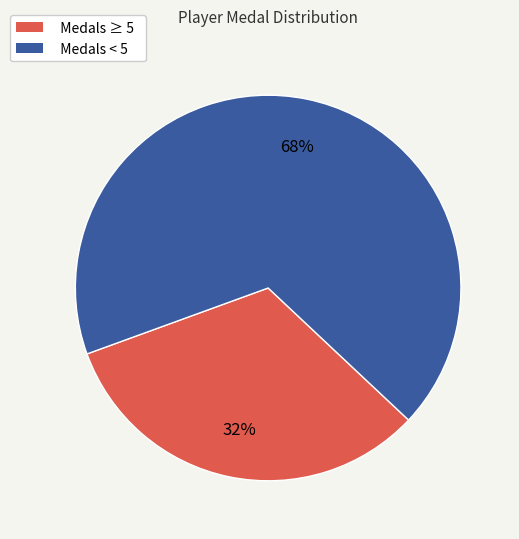

Is there a majority slice in this chart?

Yes